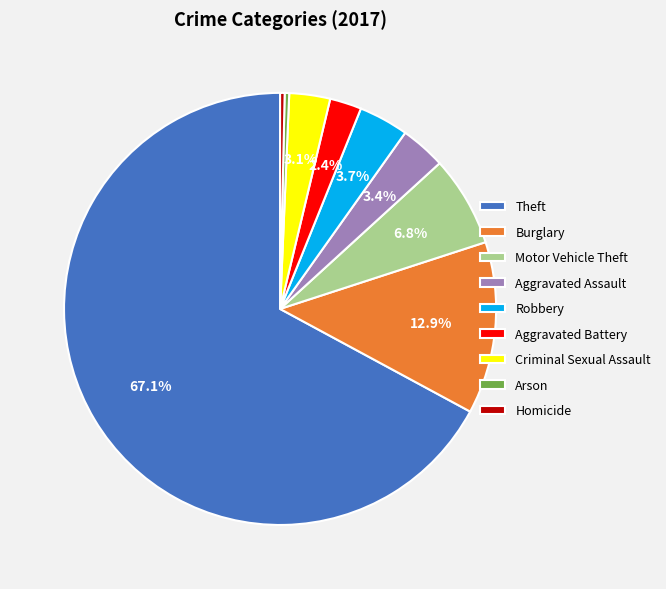

Is it true that Aggravated Assault is 16% of the pie?

False